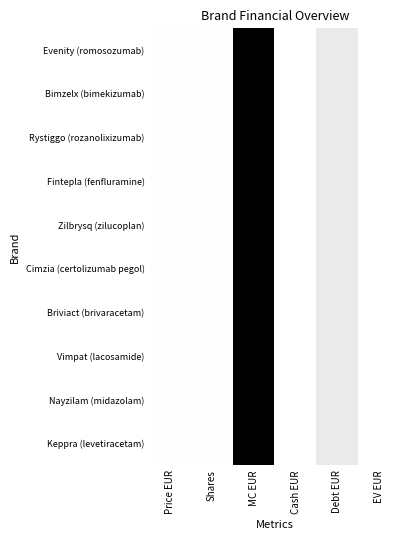

At which category is the sum across all series the highest?

MC EUR